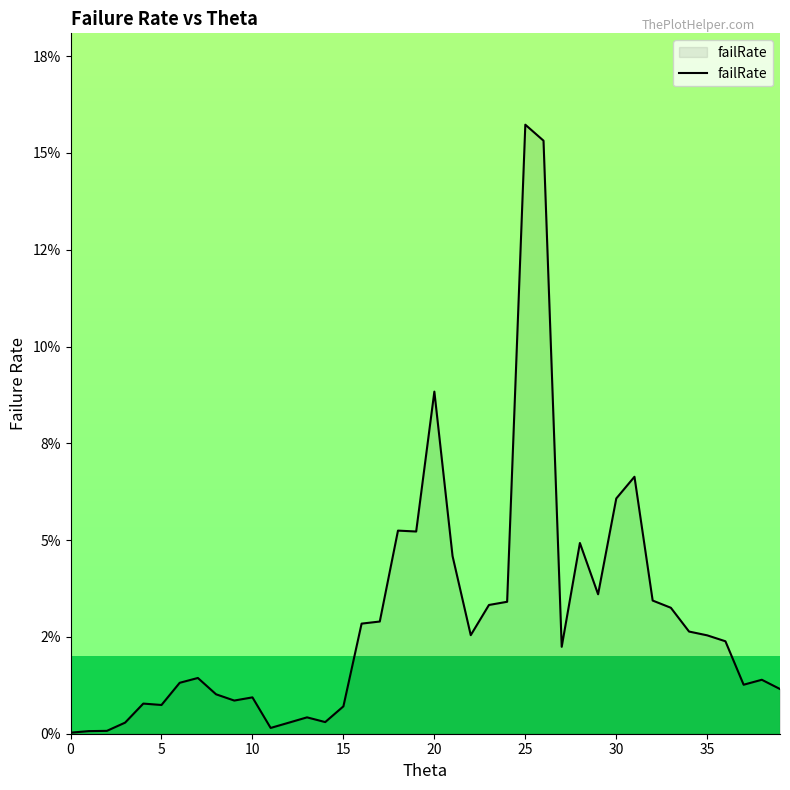

How many lines are shown in the chart?

1